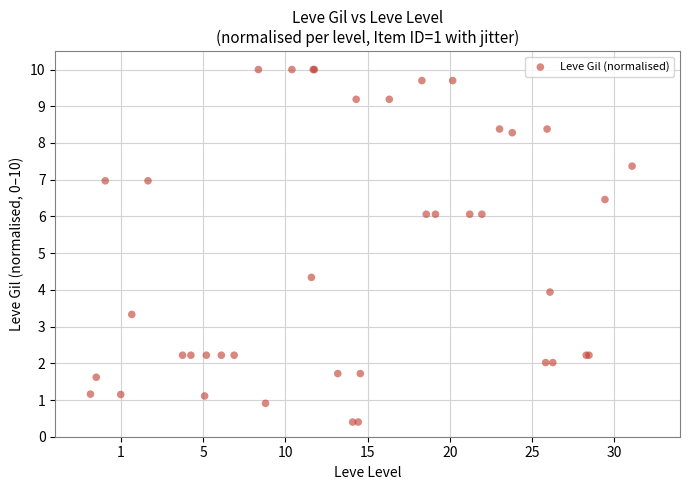

What Y value in the scatter plot is closest to 5?

4.3